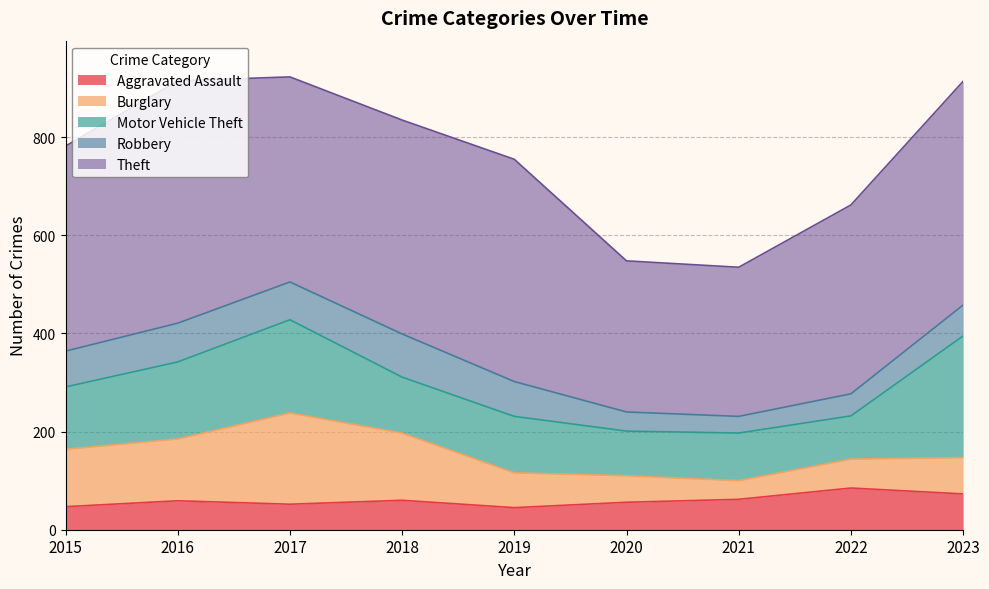

Rank the categories by Motor Vehicle Theft value from lowest to highest.

2022, 2020, 2021, 2018, 2019, 2015, 2016, 2017, 2023